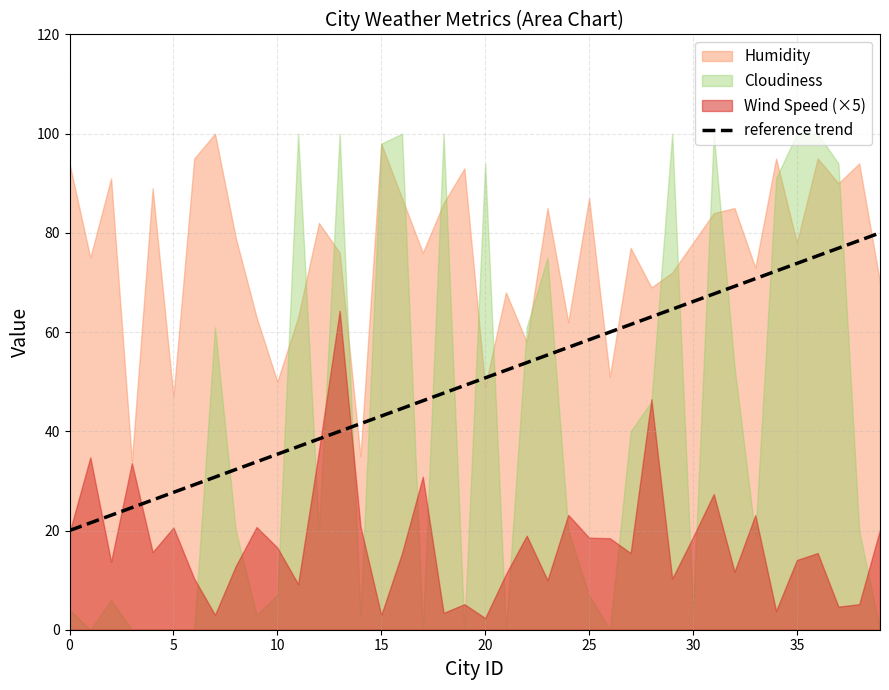

The reference trend series shows 43.1 at 15. True or false?

True